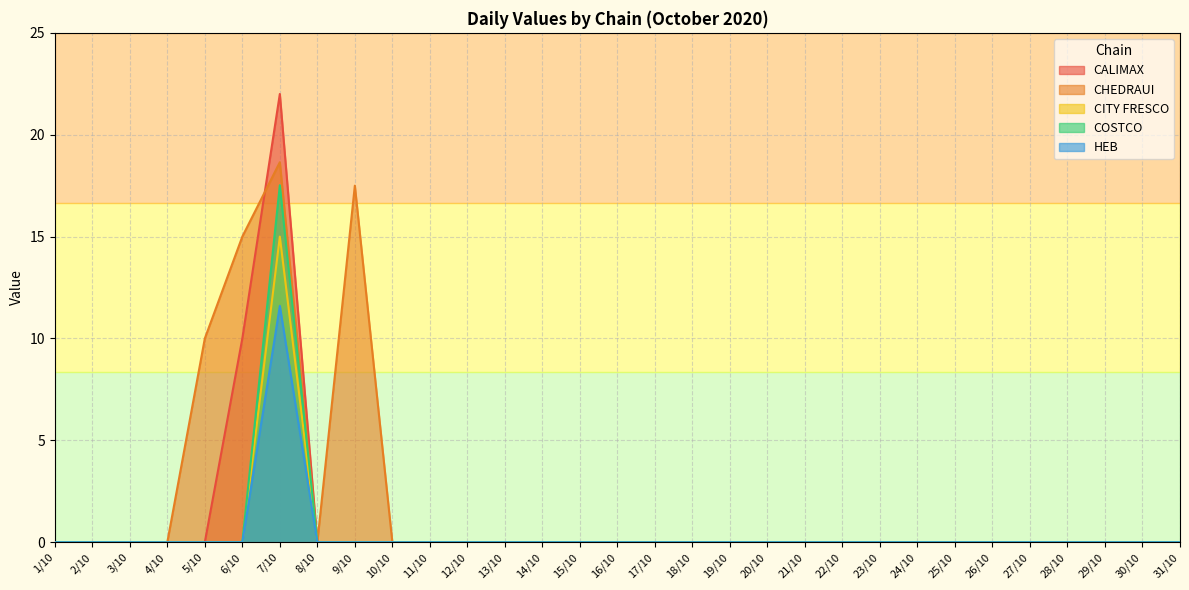

How many values in HEB are above zero?

1